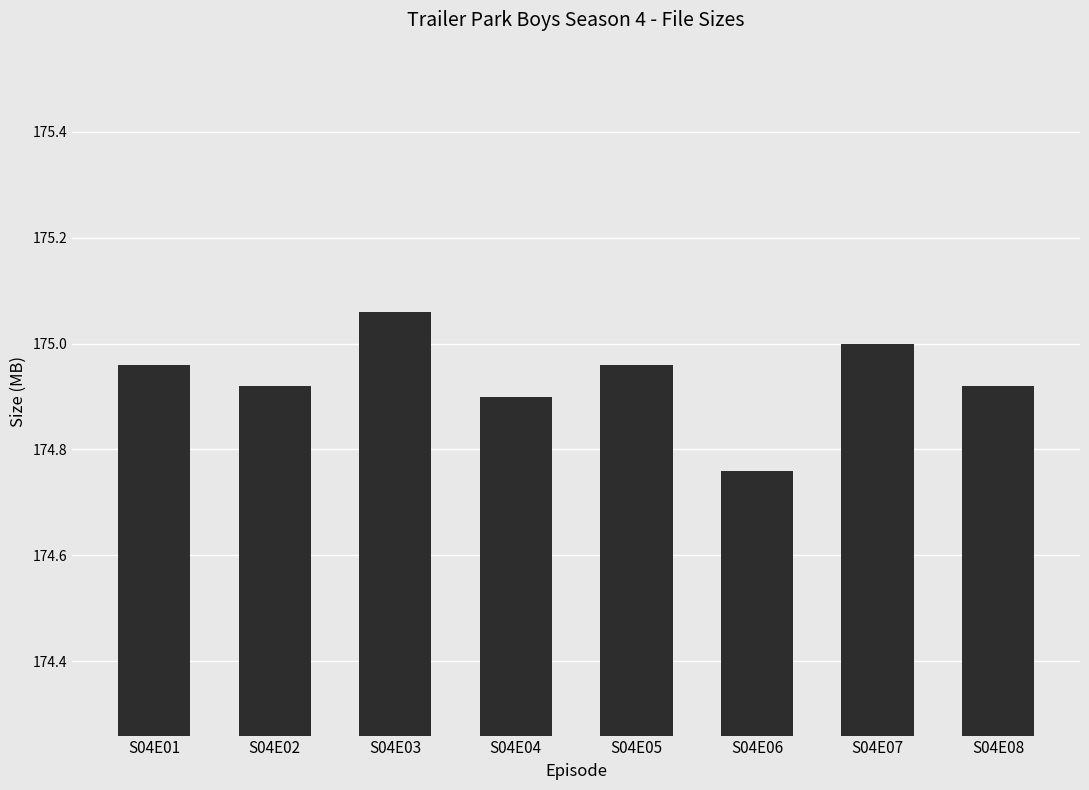

What is the difference between the maximum and minimum values?

0.3